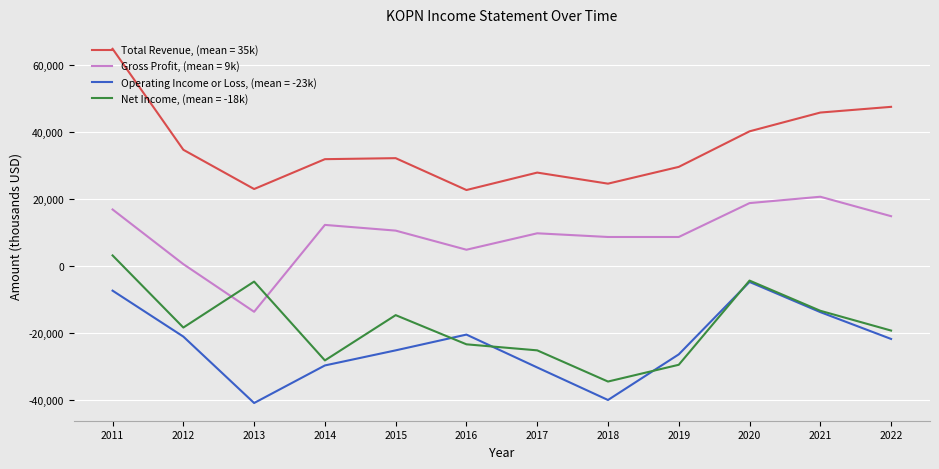

What is the lowest value of the Gross Profit, (mean = 9k) series?

-13700